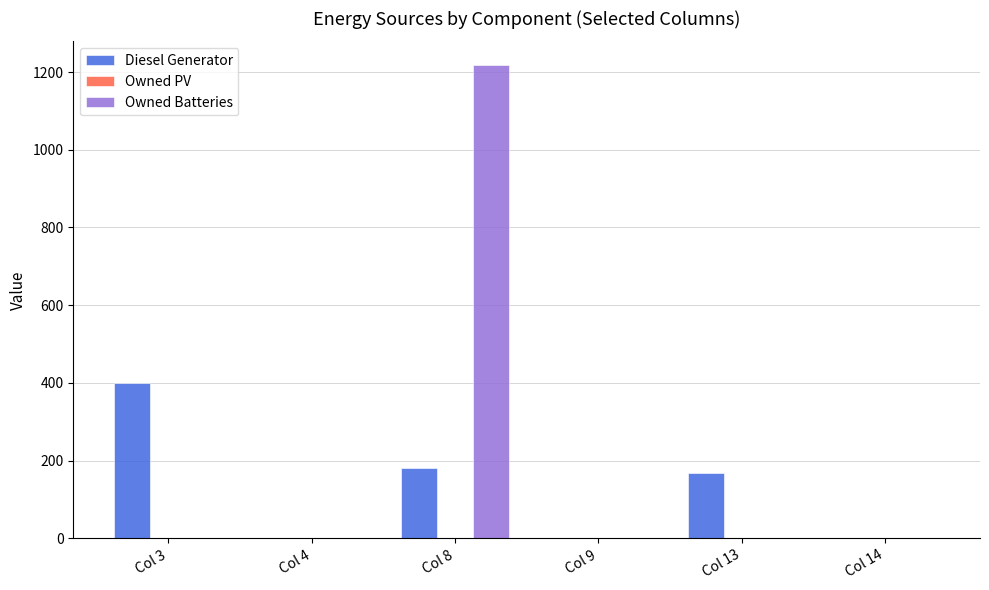

The value of Owned Batteries at Col 13 is 0. True or false?

True